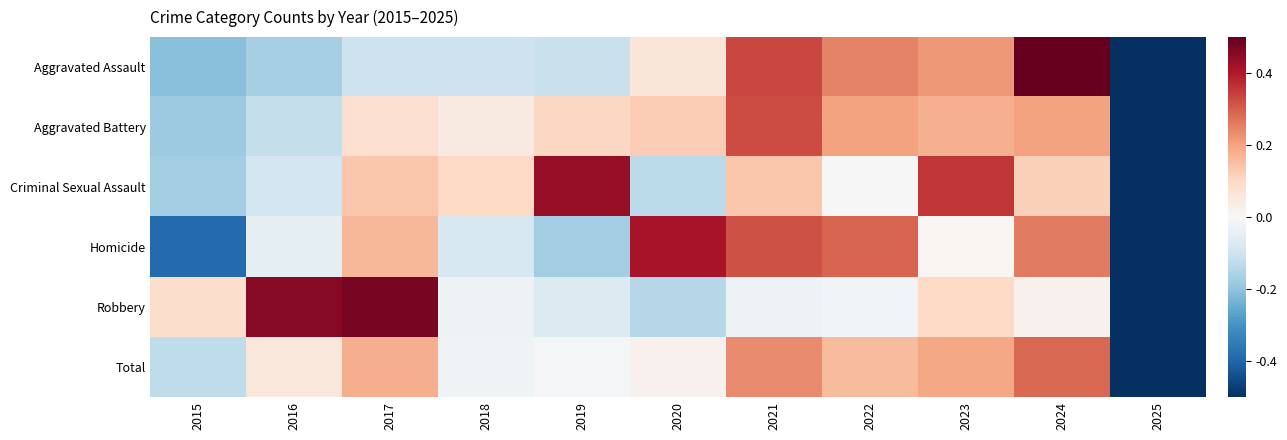

At how many categories does at least one series exceed 0?

10